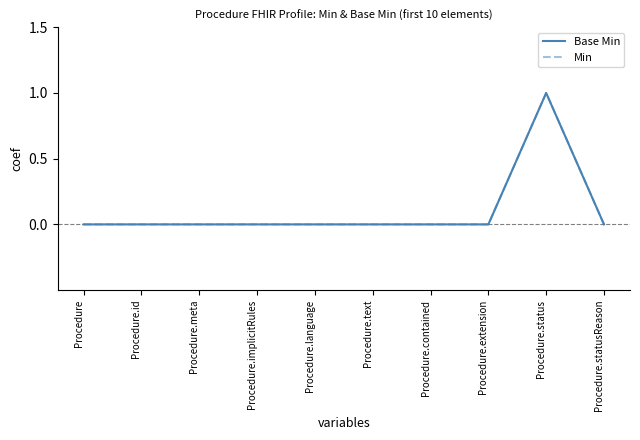

Is this an area chart (filled region under the line)?

No